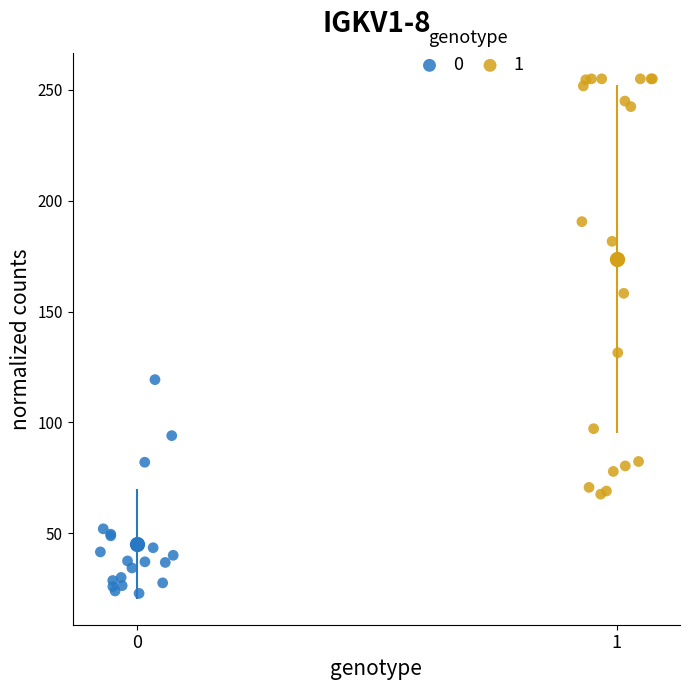

What are all the series names shown in the legend?

0, 1